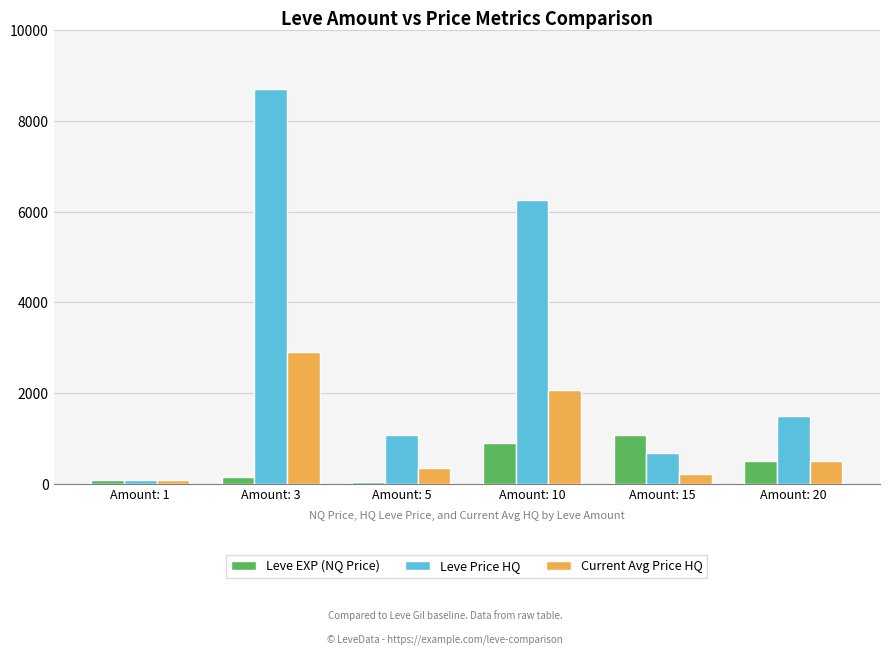

What is the highest value of the Leve EXP (NQ Price) series?

1075.0